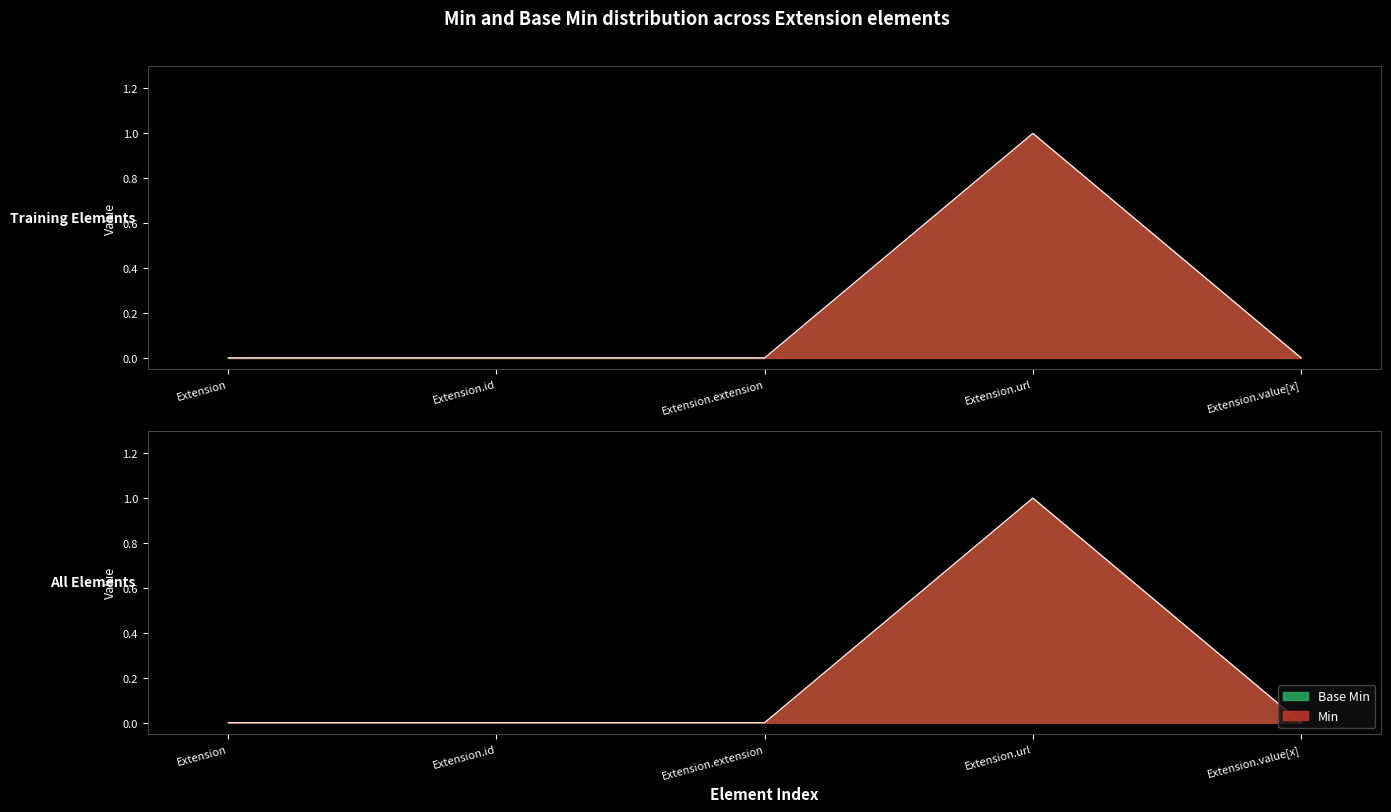

True or false: Base Min and Min intersect in this chart.

False